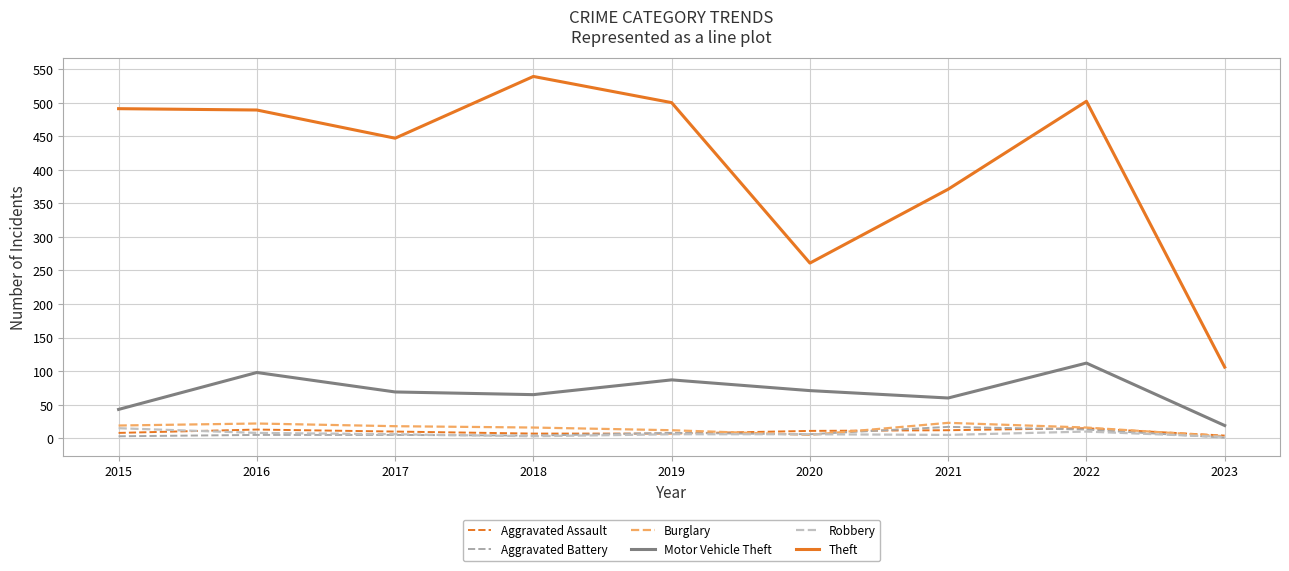

At how many categories does at least one series exceed 4?

9